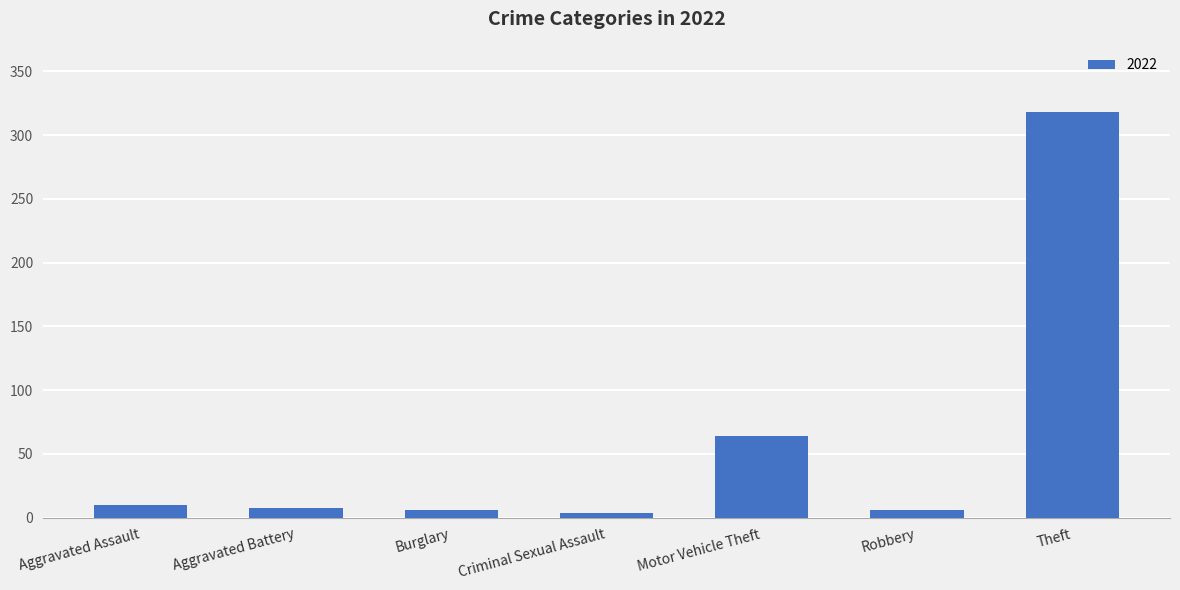

Reading left to right, transcribe all the data shown in this chart.

Aggravated Assault=10	Aggravated Battery=8	Burglary=6	Criminal Sexual Assault=4	Motor Vehicle Theft=64	Robbery=6	Theft=318